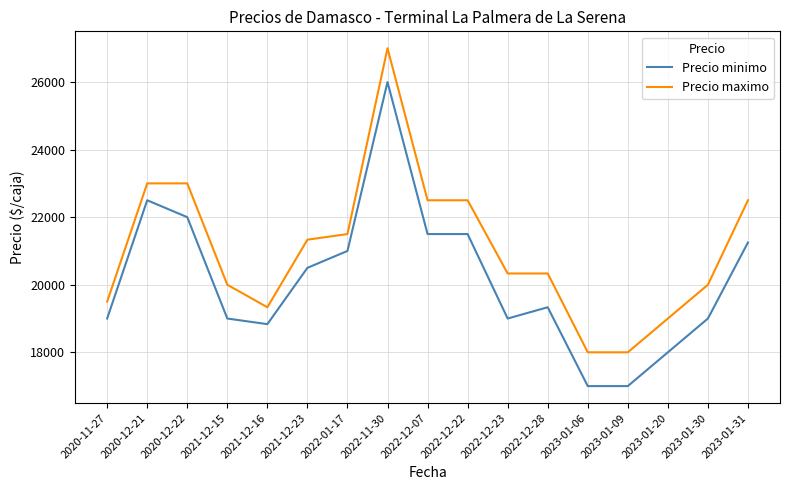

True or false: Precio maximo and Precio minimo cross at least once.

False